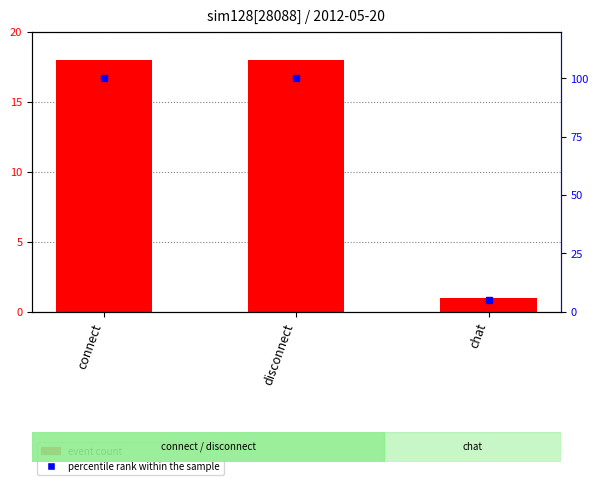

Reading right to left, extract all data points from this chart.

event count: chat=1	disconnect=18	connect=18
percentile rank within the sample: chat=5	disconnect=100	connect=100